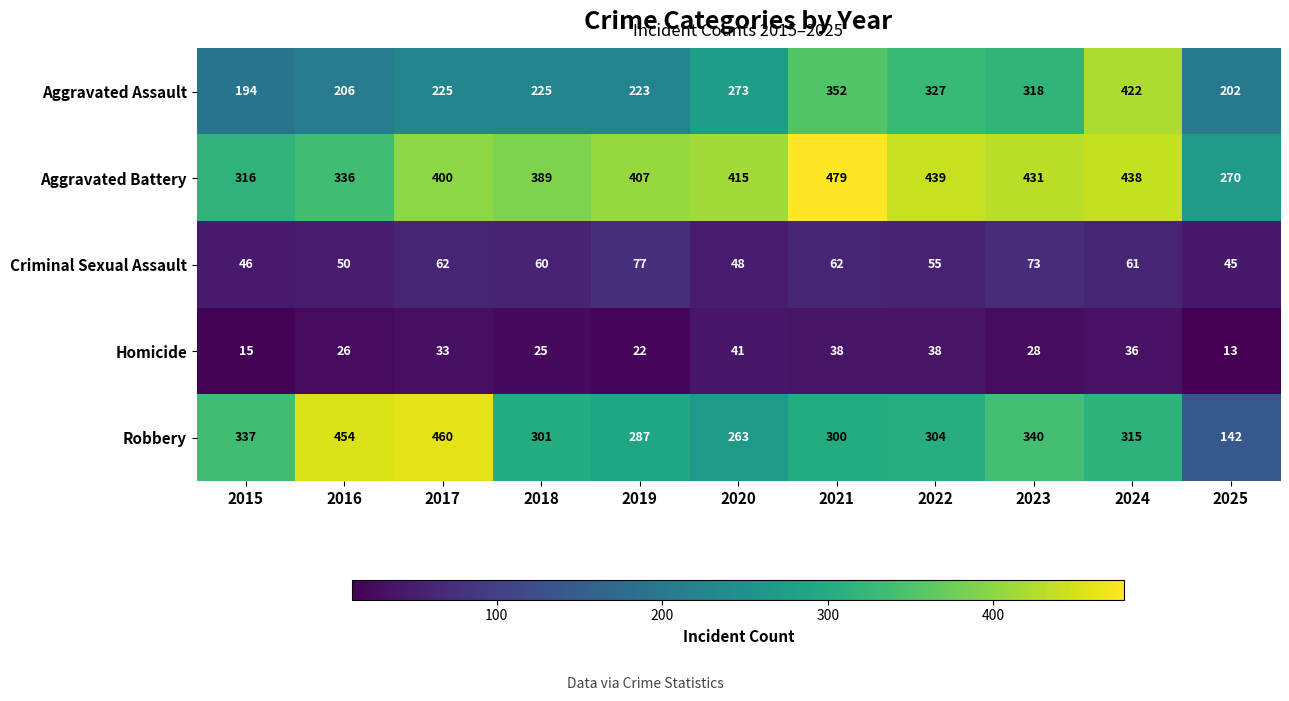

What is the sum of the Robbery values at 2018 and 2024?

616